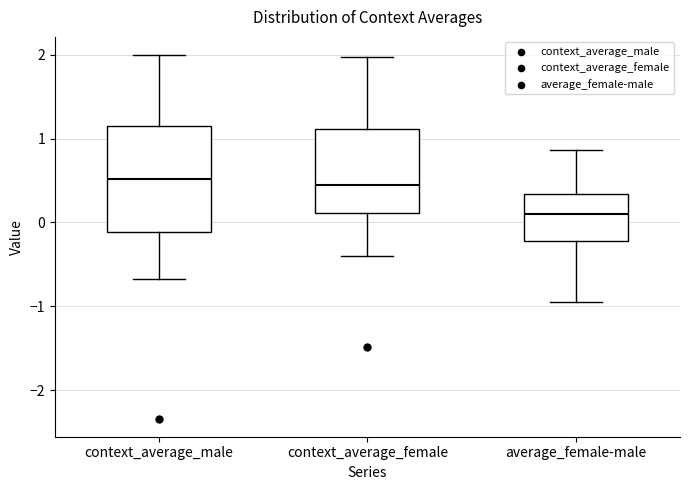

Where does the median line of the box for context_average_male sit on the y-axis? The values are not printed on the chart, so give them approximately, as read against the axis.

0.5